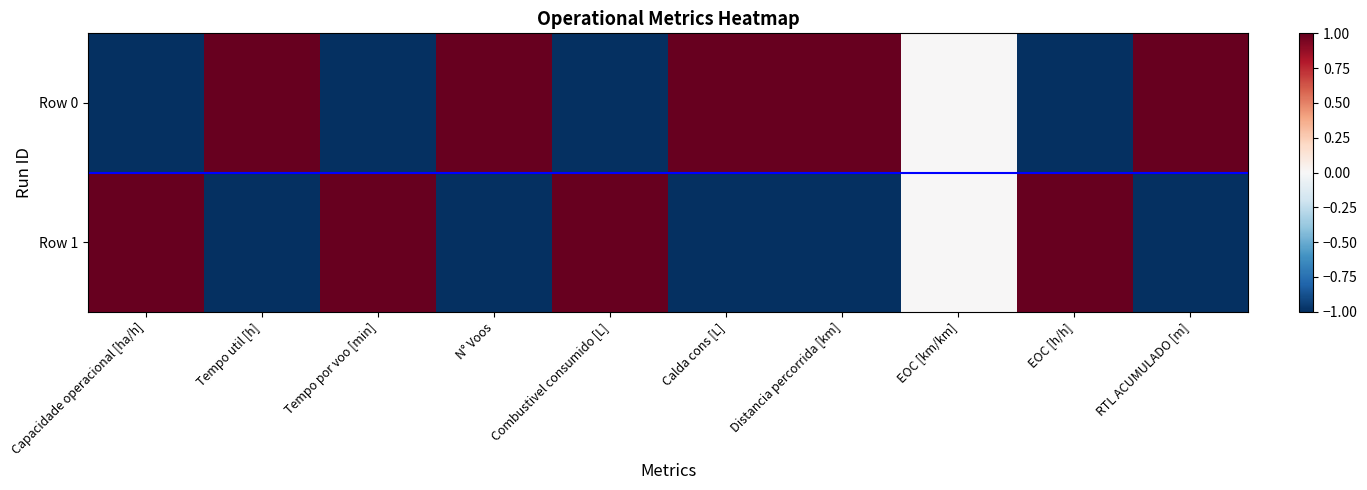

Reading left to right, transcribe all the data shown in this chart.

Row 0: Capacidade operacional [ha/h]=-1.0	Tempo util [h]=1.0	Tempo por voo [min]=-1.0	N° Voos=1.0	Combustivel consumido [L]=-1.0	Calda cons [L]=1.0	Distancia percorrida [km]=1.0	EOC [km/km]=0.0	EOC [h/h]=-1.0	RTL ACUMULADO [m]=1.0
Row 1: Capacidade operacional [ha/h]=1.0	Tempo util [h]=-1.0	Tempo por voo [min]=1.0	N° Voos=-1.0	Combustivel consumido [L]=1.0	Calda cons [L]=-1.0	Distancia percorrida [km]=-1.0	EOC [km/km]=0.0	EOC [h/h]=1.0	RTL ACUMULADO [m]=-1.0